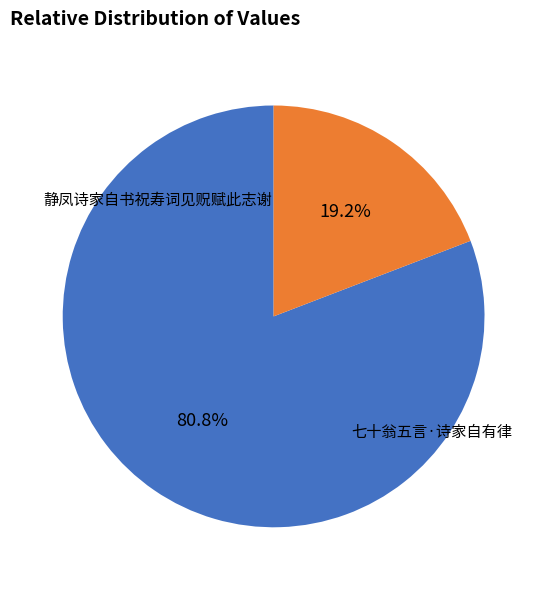

Which has a higher value, 静凤诗家自书祝寿词见贶赋此志谢 or 七十翁五言·诗家自有律?

静凤诗家自书祝寿词见贶赋此志谢